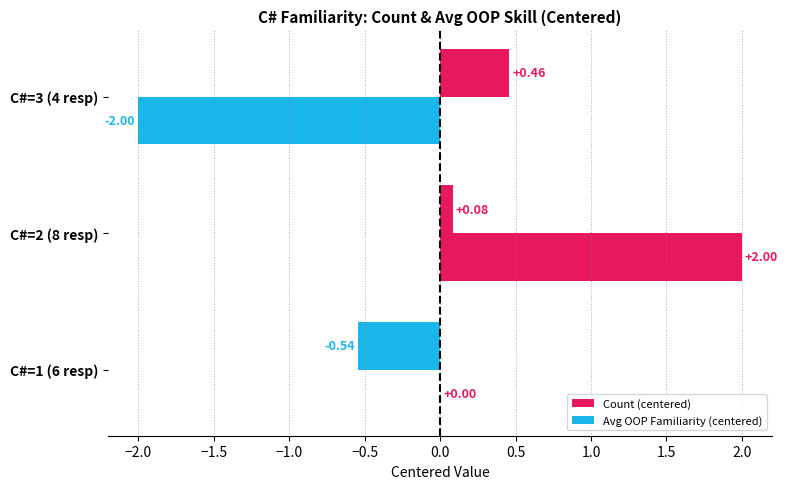

Count the number of categories in the chart.

3